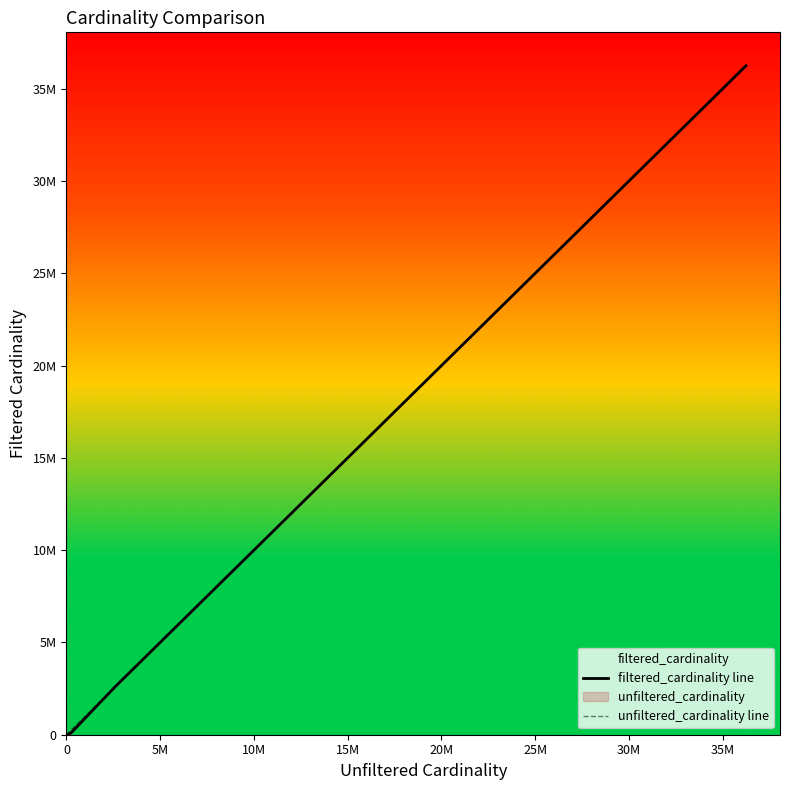

True or false: unfiltered_cardinality line has a value of 1307269 at 10M.

False